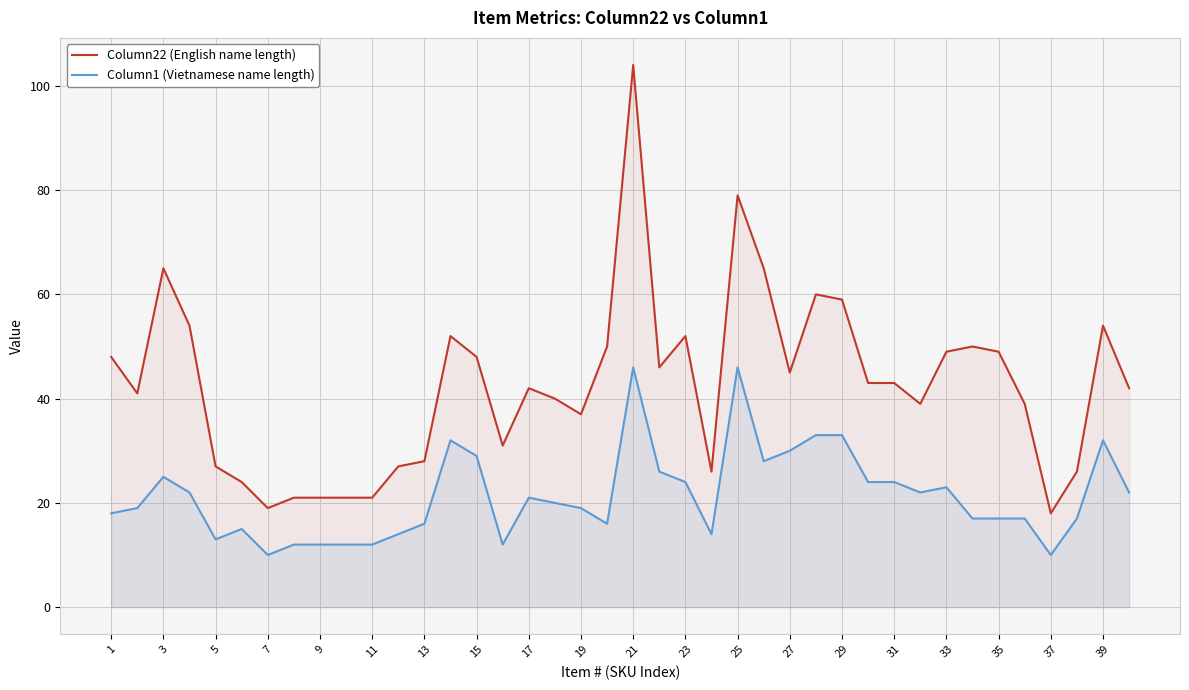

In Column1 (Vietnamese name length), how many points are lower than both neighbors (excluding endpoints)?

8